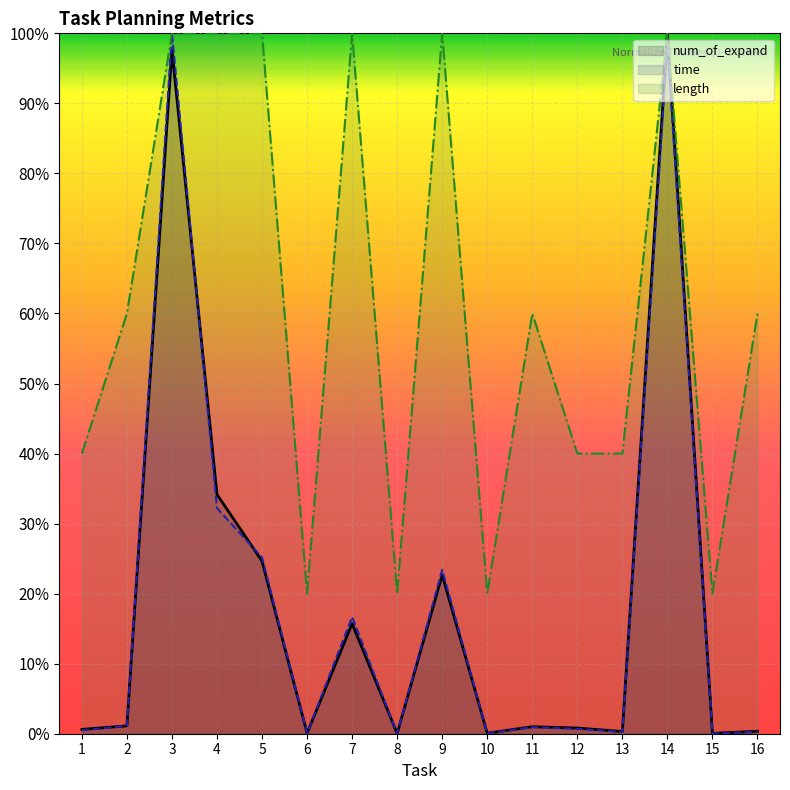

How many intersections are there between num_of_expand (line) and time (line)?

8